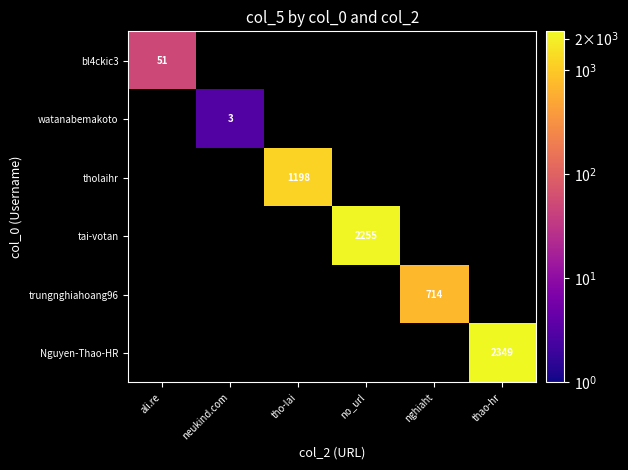

The watanabemakoto series shows 1 at neukind.com. True or false?

False